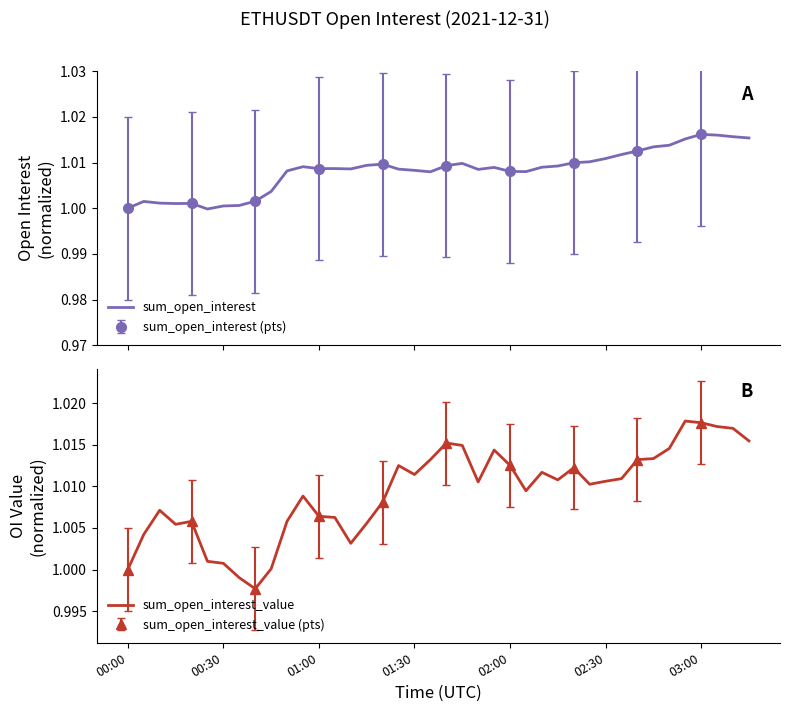

What is the label of the 40th point from the right?

00:00